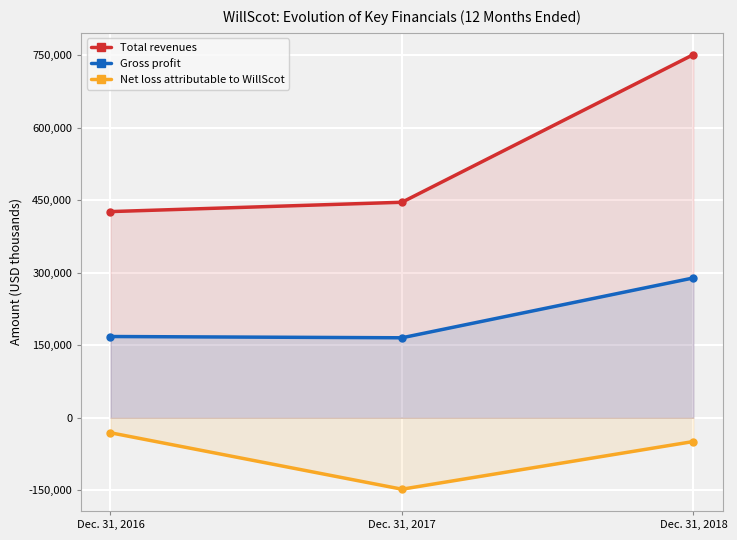

How many lines are shown in the chart?

3